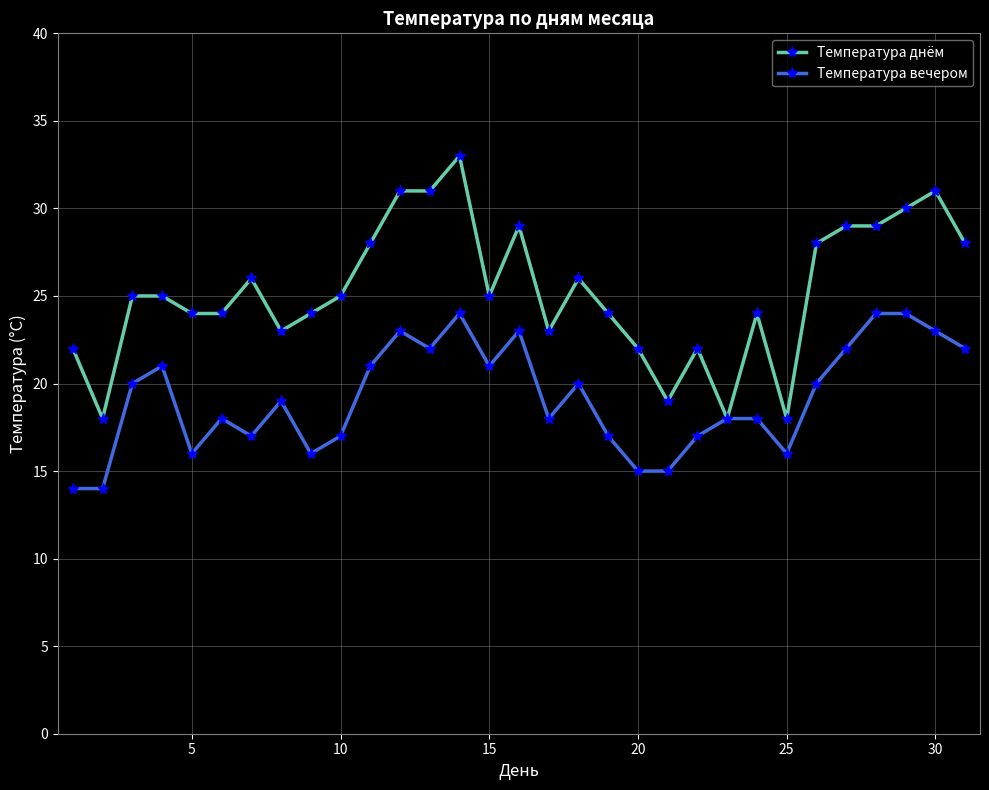

Rank the series by their maximum value, from lowest to highest.

Температура вечером, Температура днём